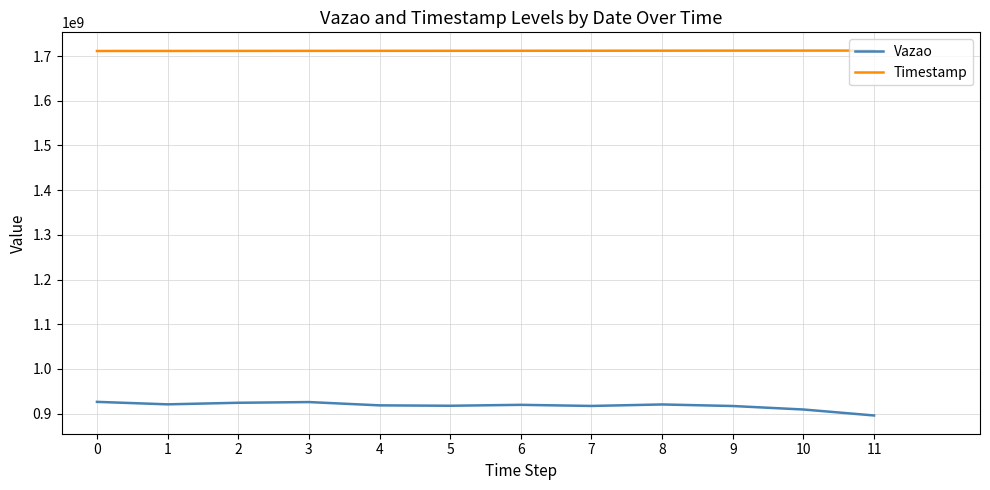

At 5, list the series in order from smallest to largest.

Vazao, Timestamp